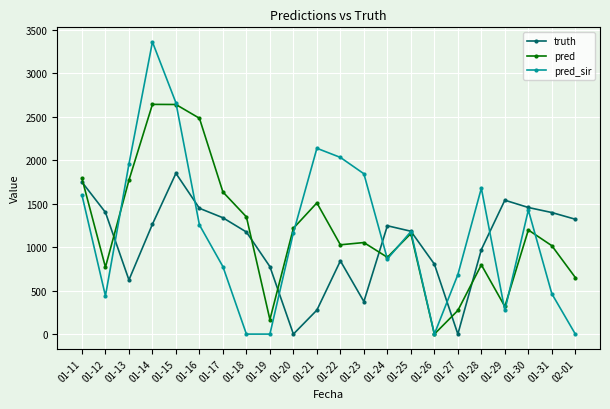

At how many categories does at least one series exceed 1661?

9